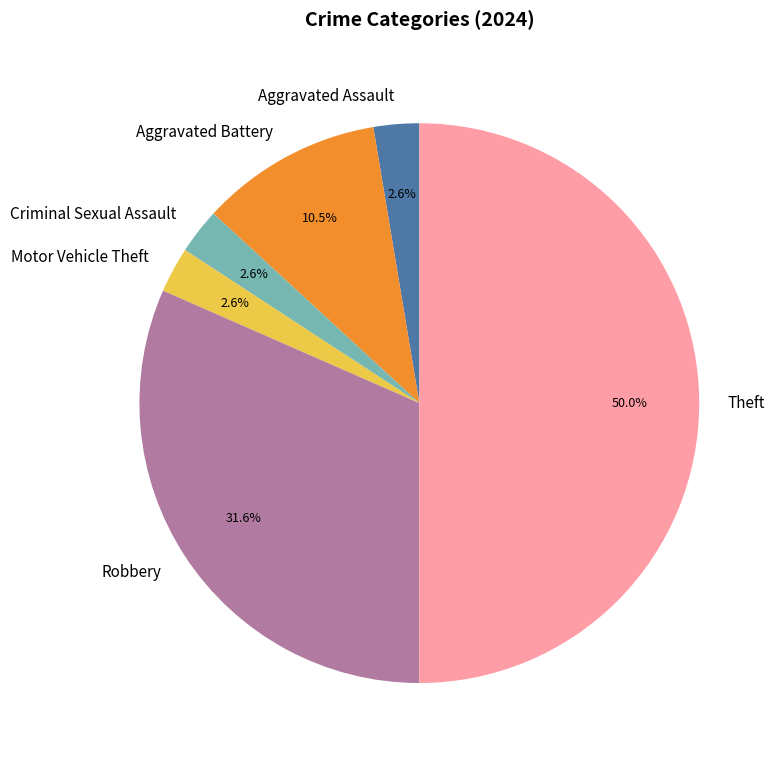

How much of the chart is everything except Criminal Sexual Assault?

97.4%